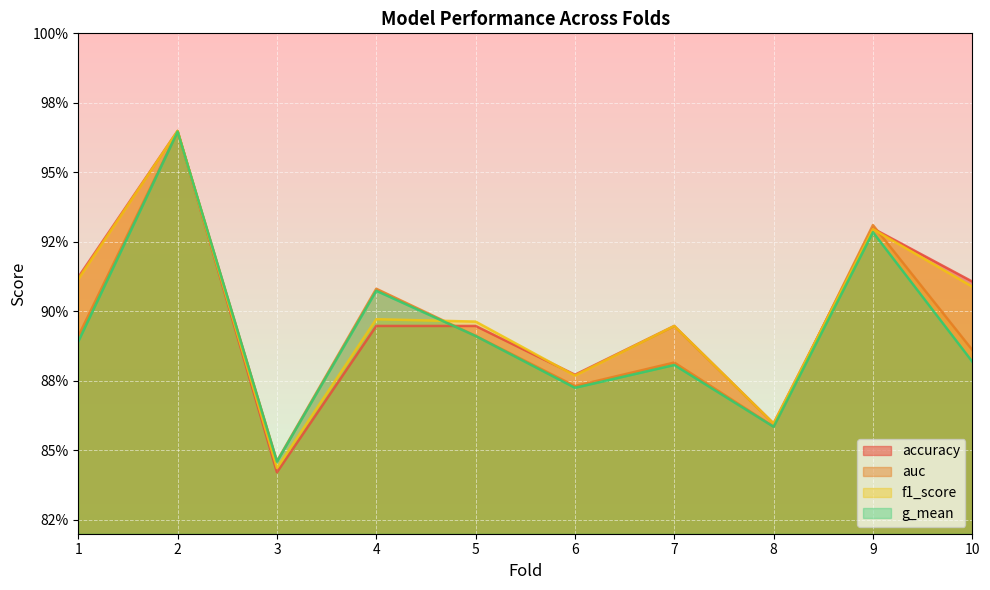

In g_mean, how many points are lower than both neighbors (excluding endpoints)?

3